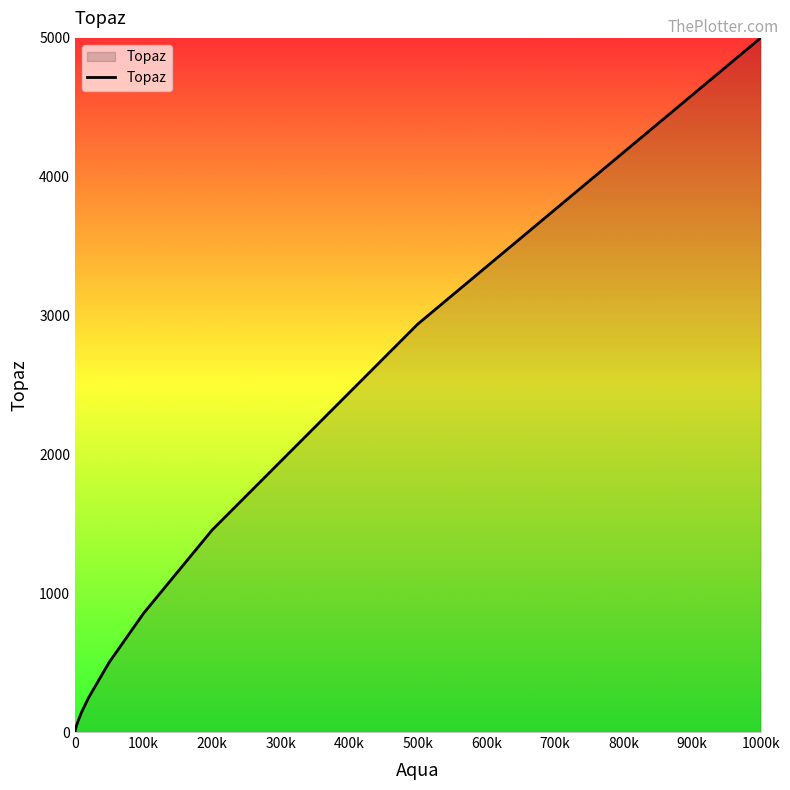

What is the greatest value displayed?

5000